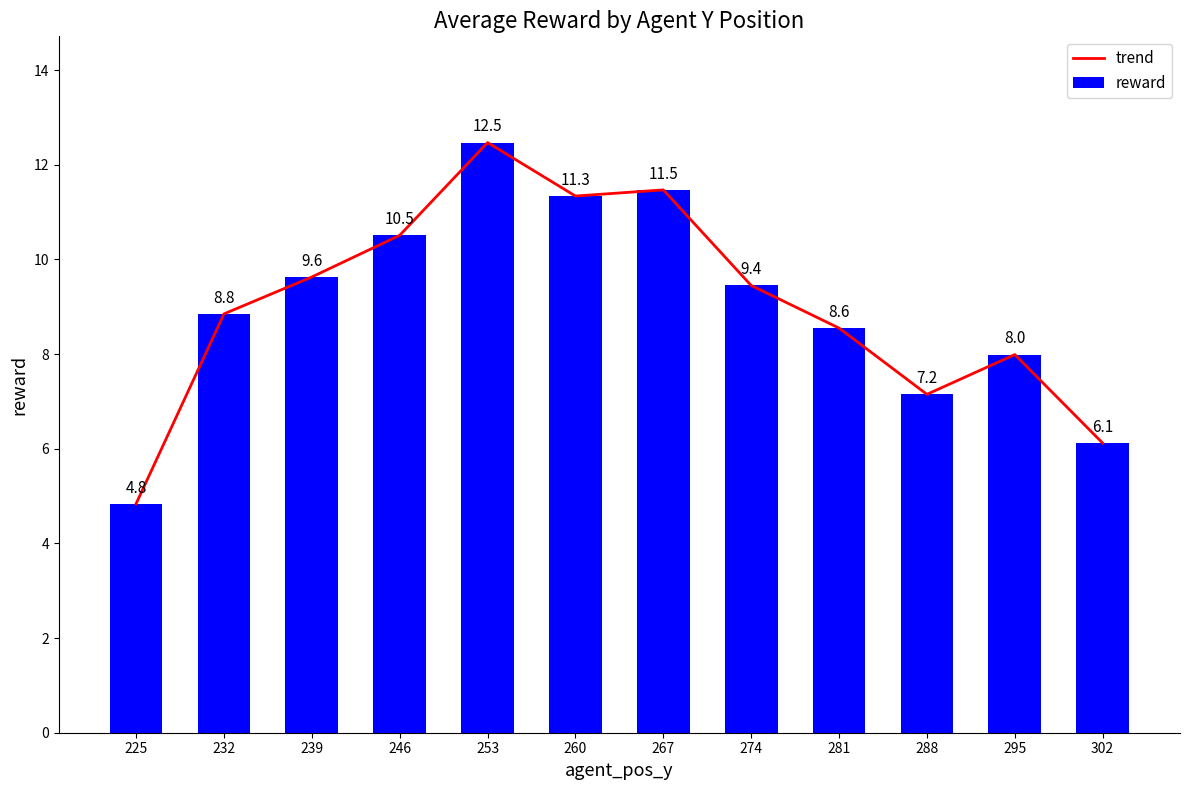

The trend series shows 11.5 at 267. True or false?

True